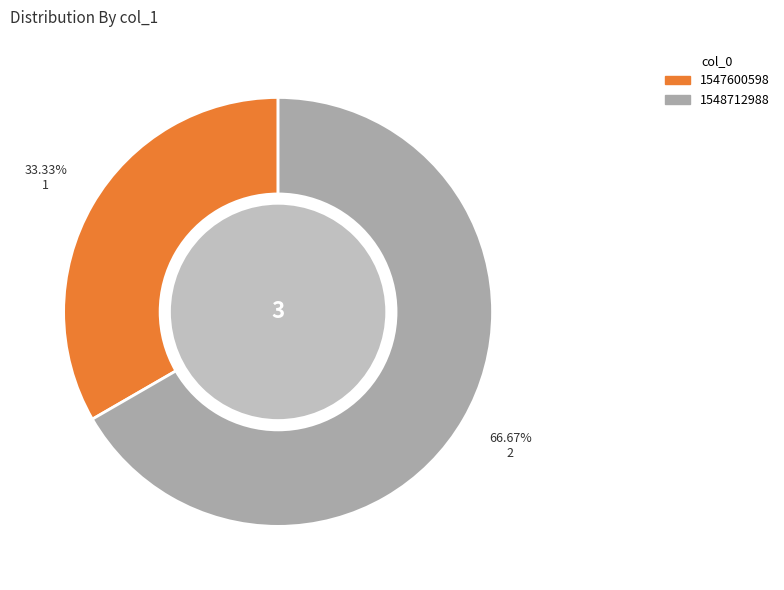

Is there any slice that represents more than half of the pie?

Yes